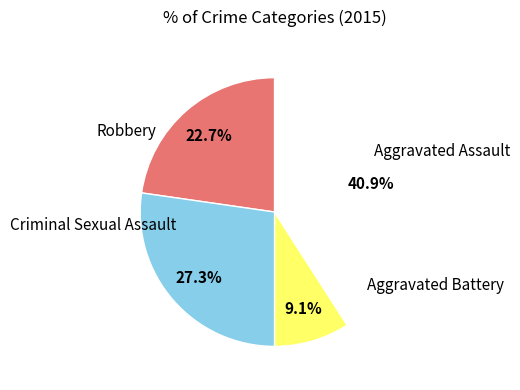

Is there any slice that represents more than half of the pie?

No